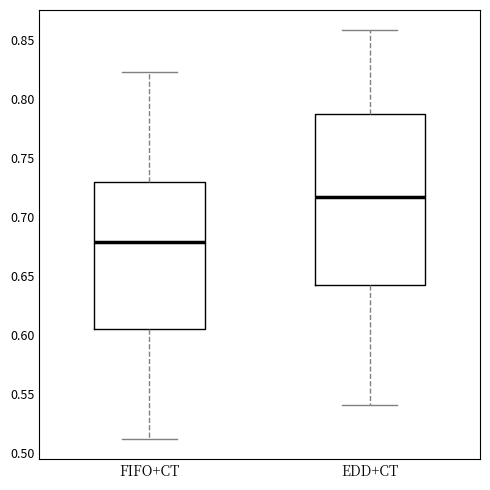

Reading left to right, transcribe this box plot: for each box, give where its median line is, the range the box spans, and where its two whiskers end, as read against the y-axis. The values are not printed on the chart, so give them approximately, as read against the axis.

FIFO+CT: median 0.680, box 0.605 to 0.730, whiskers 0.510 to 0.825
EDD+CT: median 0.715, box 0.645 to 0.785, whiskers 0.540 to 0.860